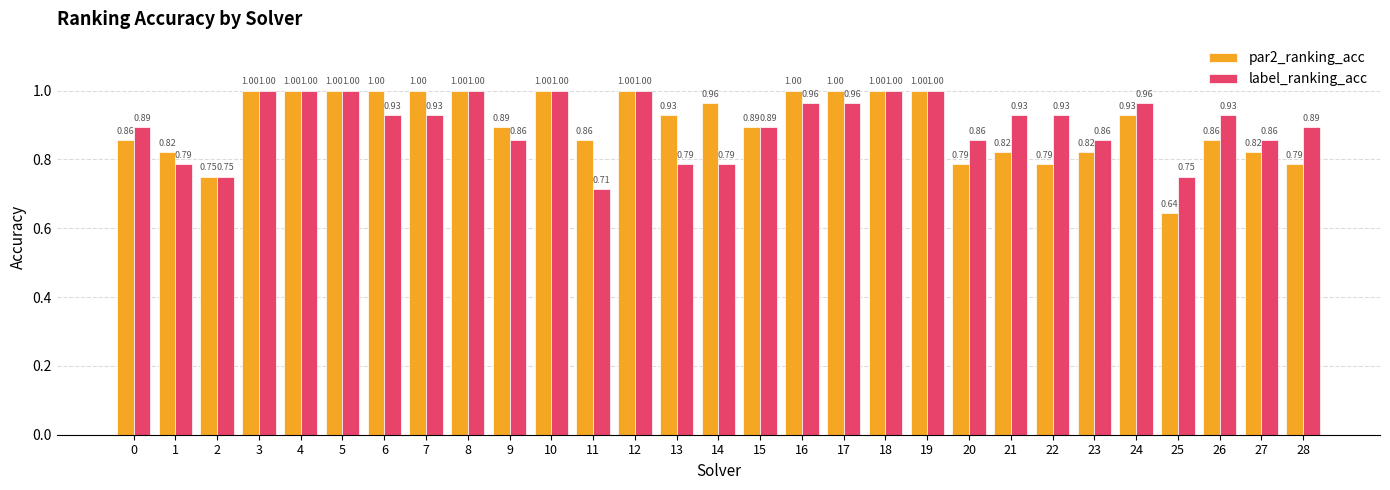

At how many categories does at least one series exceed 0?

29